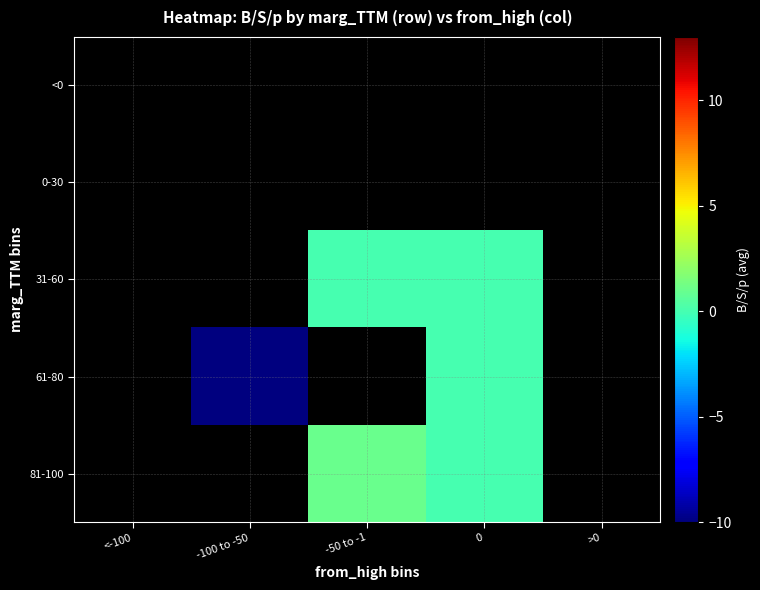

Is the value of 0-30 at 0 greater than the value of 61-80 at >0?

No